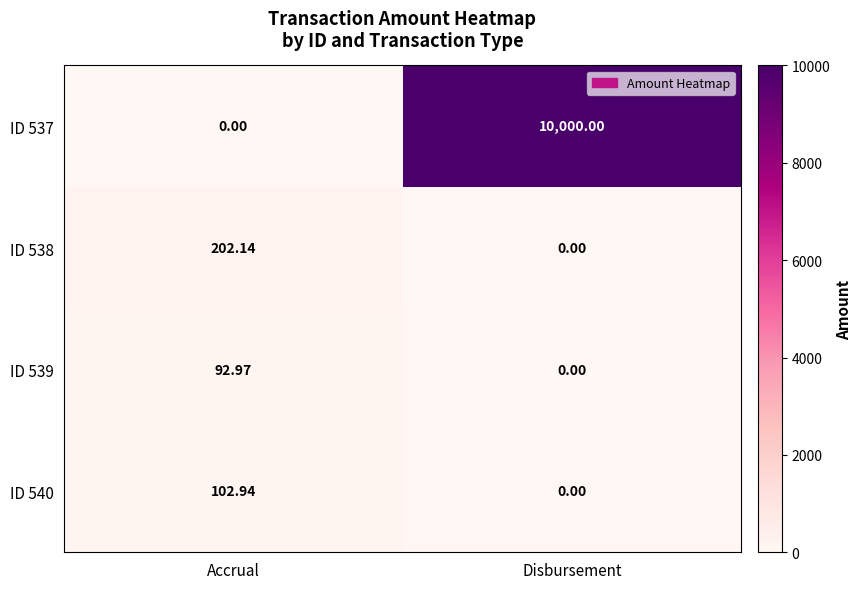

What is the greatest value displayed?

10000.0